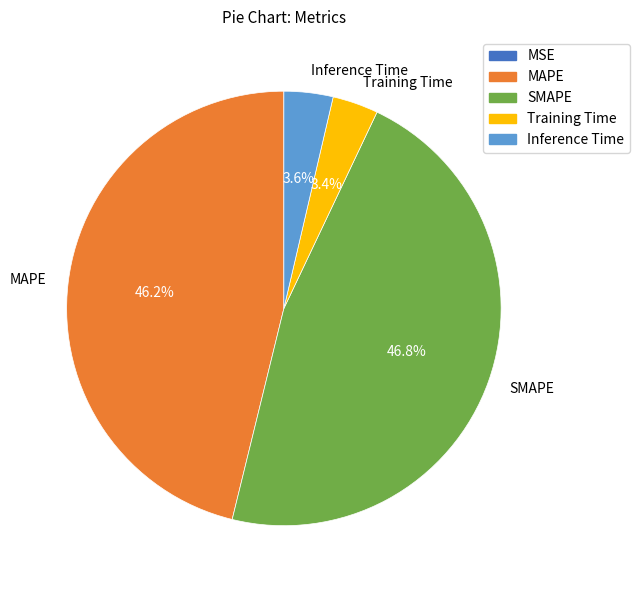

What is the largest slice in the pie chart?

SMAPE